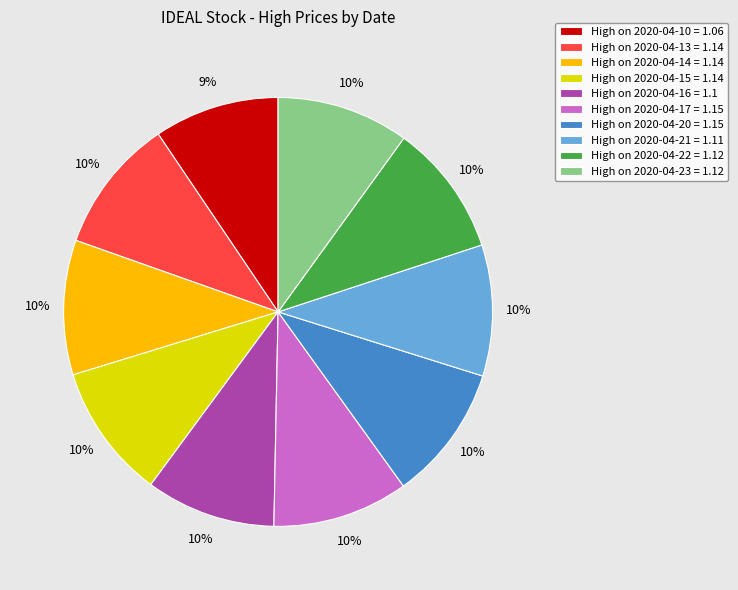

Does High on 2020-04-14 = 1.14 account for over 50% of the chart?

No